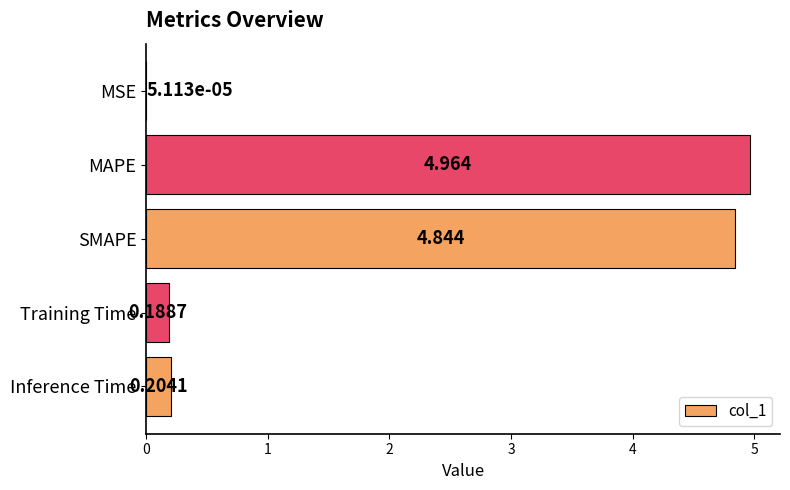

At which label is the value closest to 2?

Inference Time